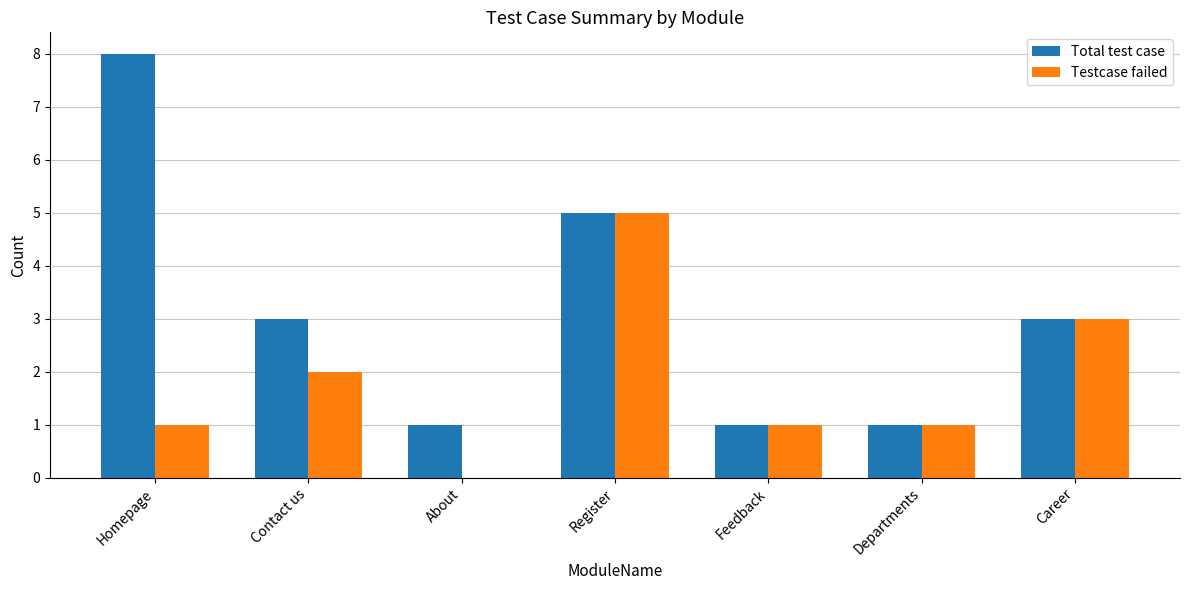

Is it true that Testcase failed equals 2 at Contact us?

True